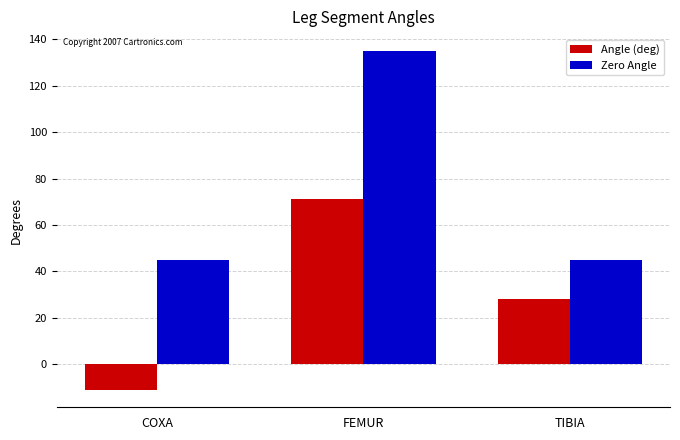

List the series in order of their overall mean, highest first.

Zero Angle, Angle (deg)